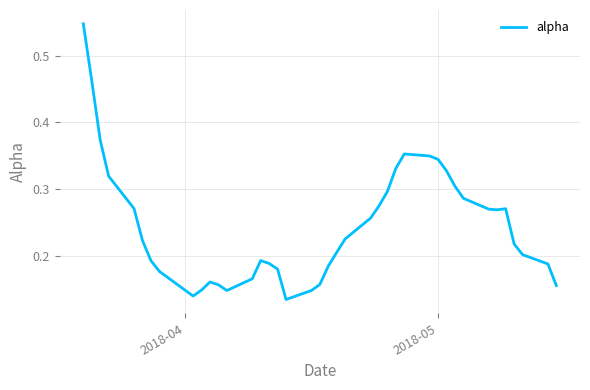

Does the chart have visible grid lines?

Yes